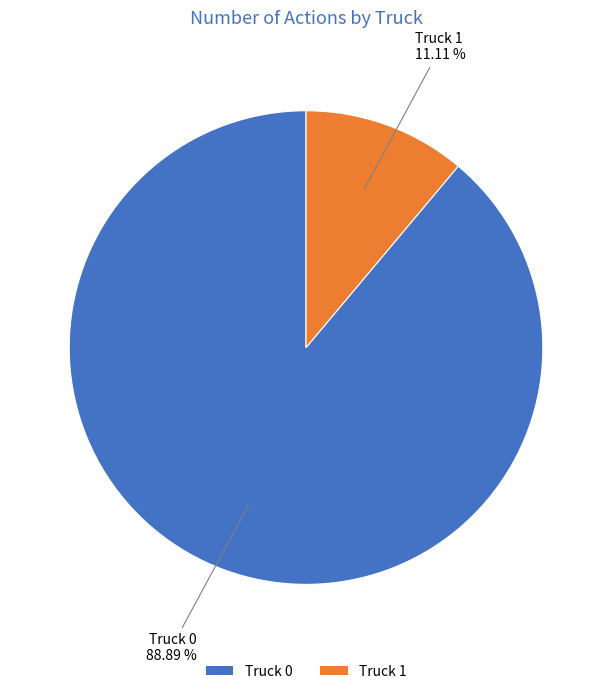

Does Truck 0 represent more than half of the total?

Yes